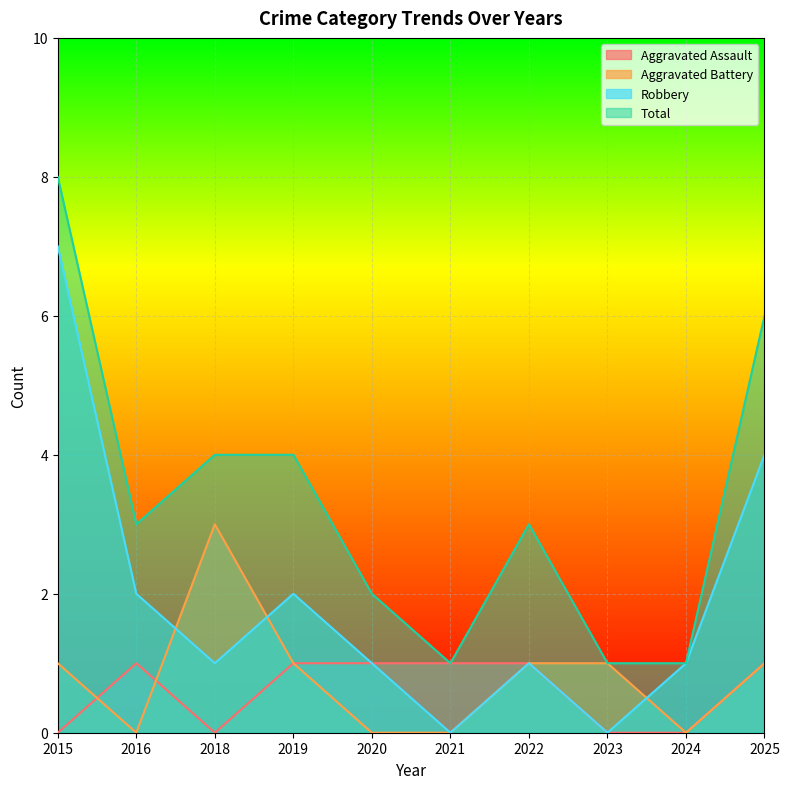

What is the sum of all Total values?

33